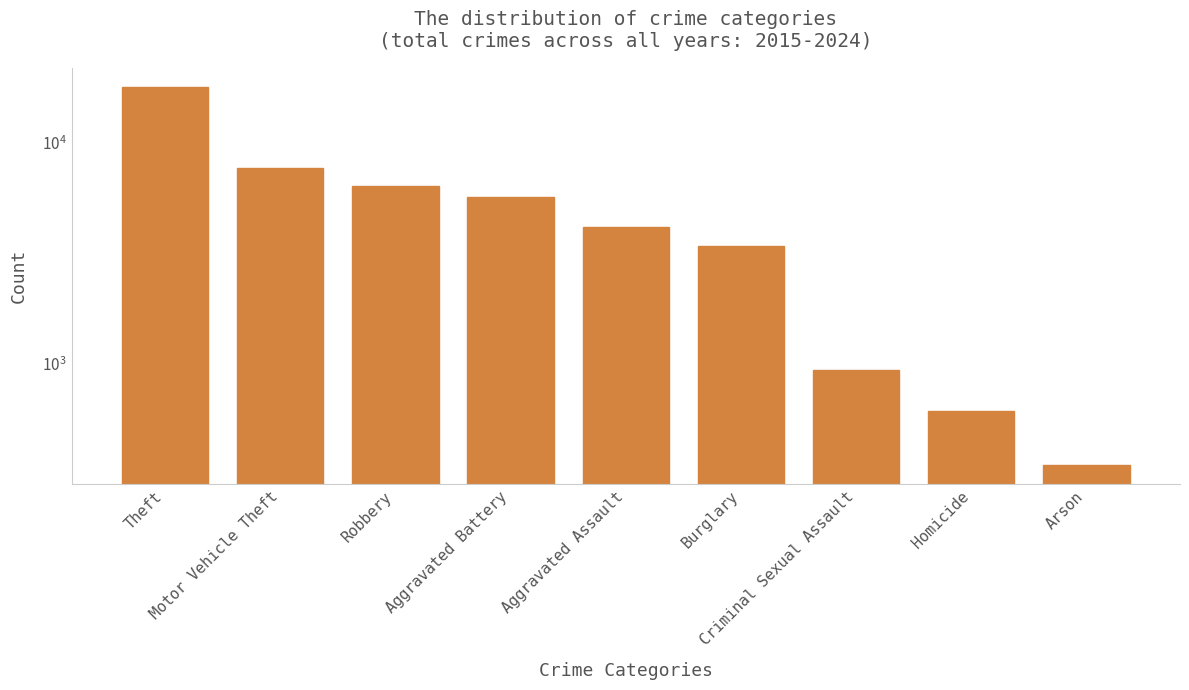

Are the bars horizontal?

No